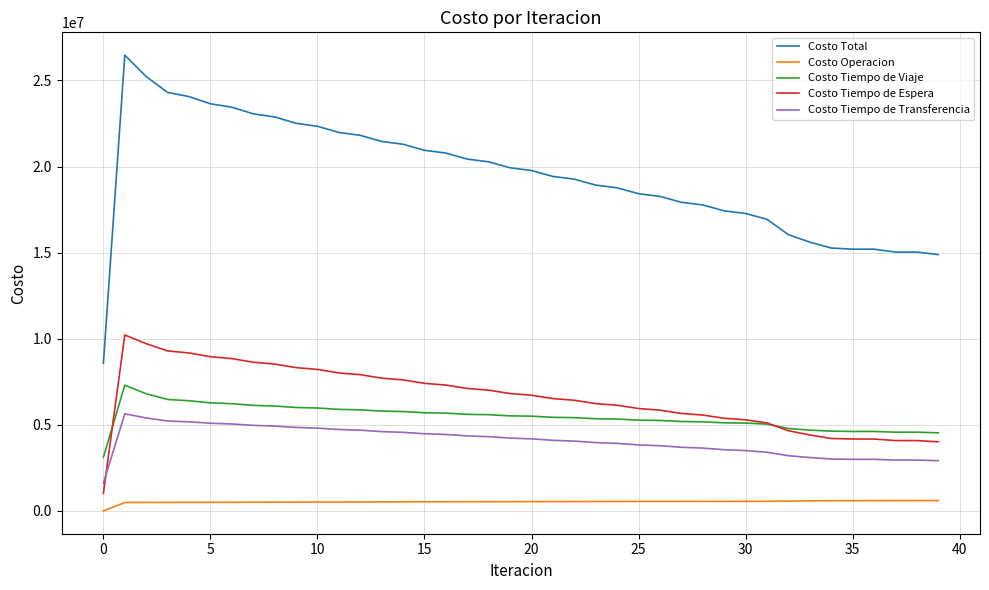

Rank the series by their maximum value, from highest to lowest.

Costo Total, Costo Tiempo de Espera, Costo Tiempo de Viaje, Costo Tiempo de Transferencia, Costo Operacion